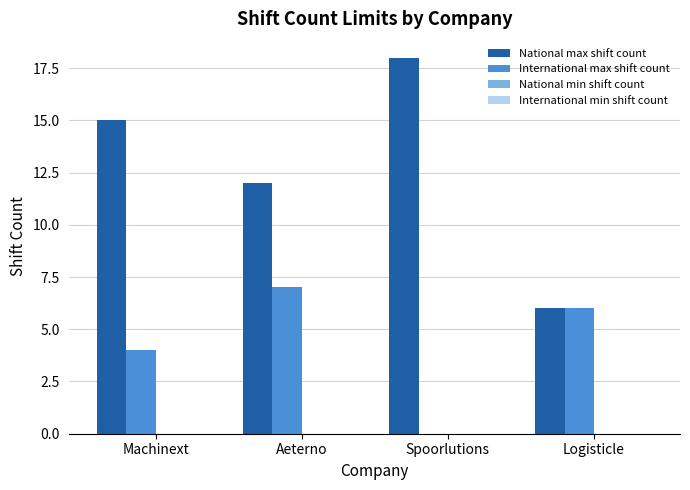

What is the maximum value shown in the chart?

18